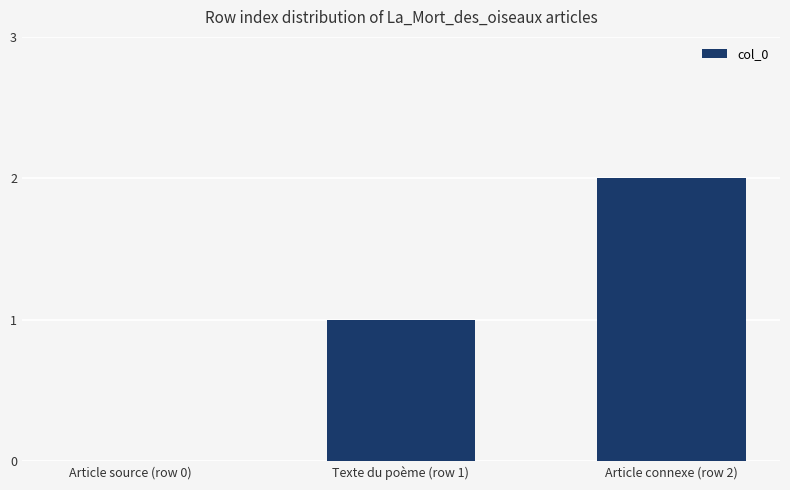

What is the sum of all values?

3